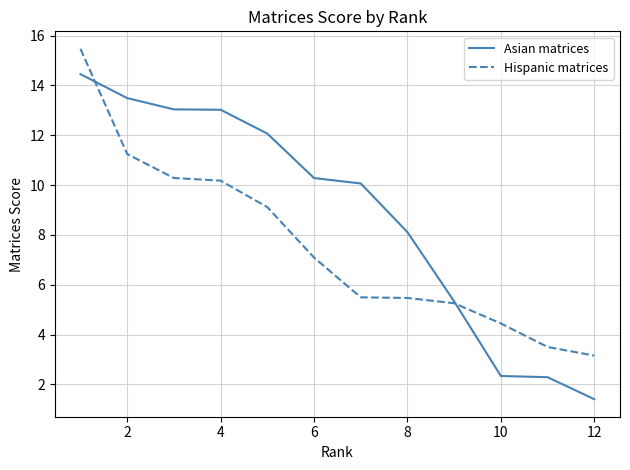

Which series has the largest range (max minus min)?

Asian matrices